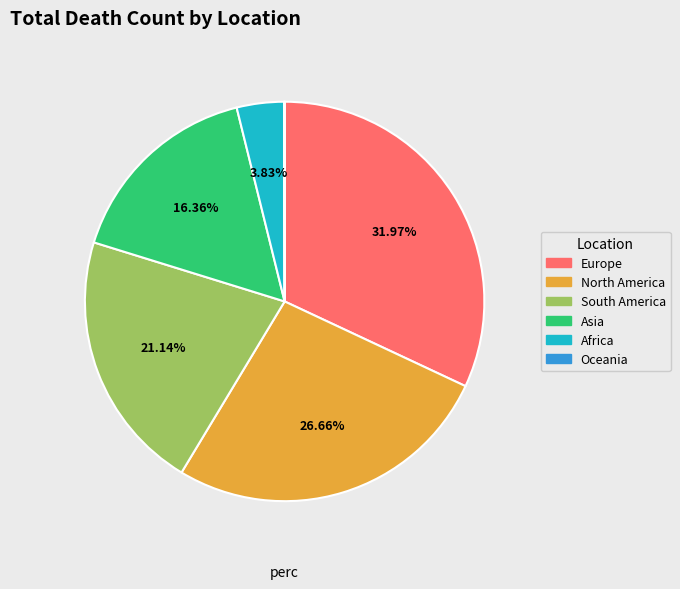

Do Asia and Africa together represent more than half of the pie?

No